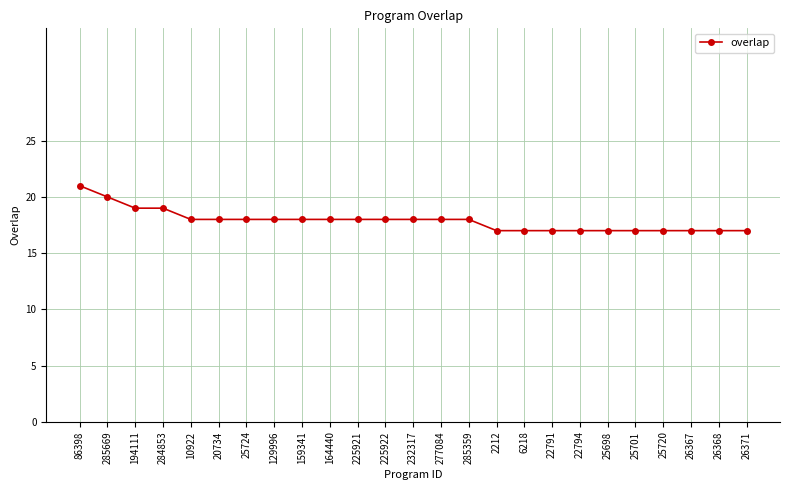

Does the chart display data point markers on the line(s)?

Yes